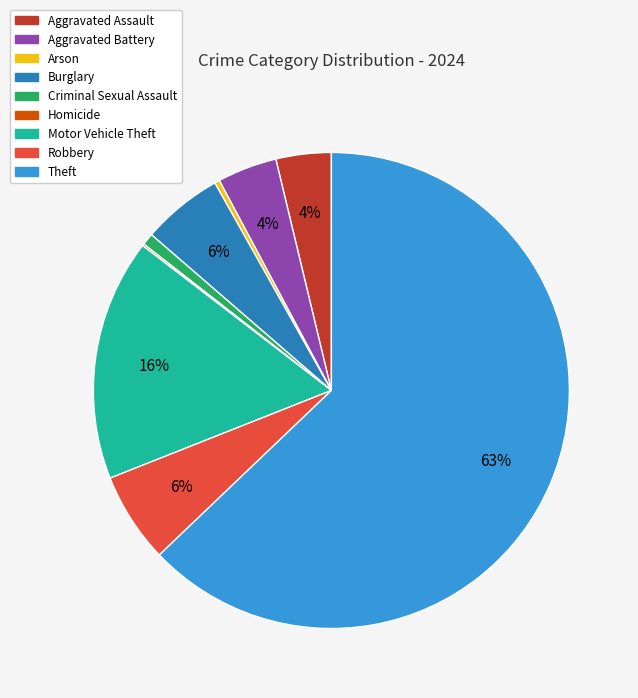

To the nearest percent, what is the difference between the largest and smallest slice percentages?

63%